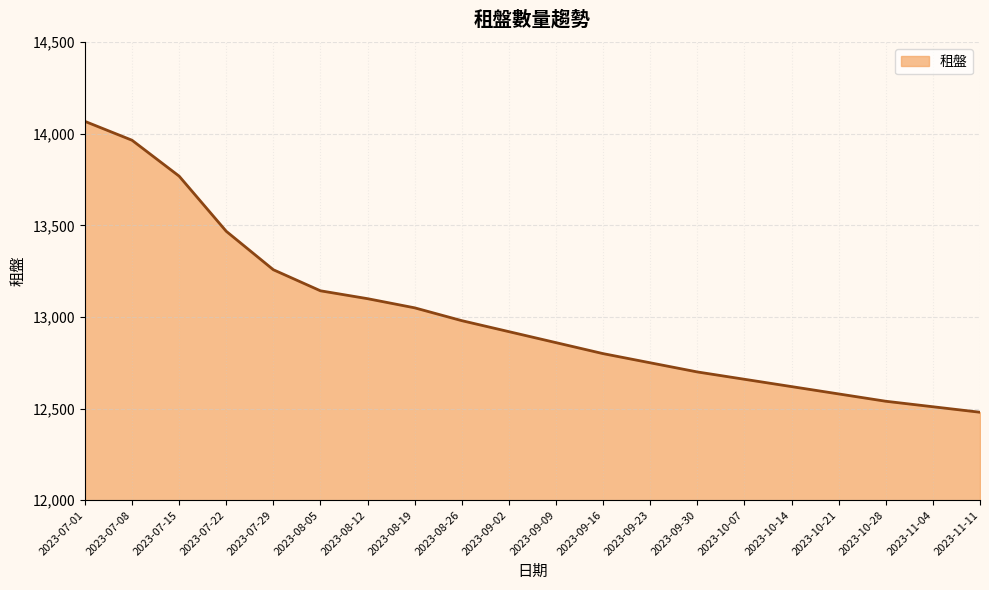

Is it true that the value at 2023-09-02 is 5251?

False